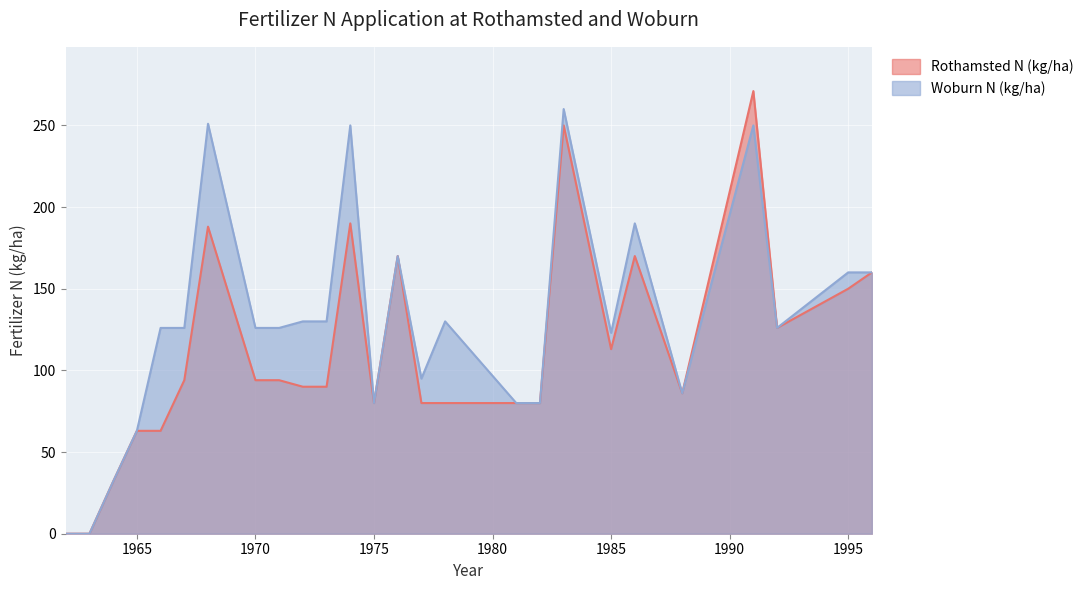

What is the sum of all Rothamsted N (kg/ha) values?

2894